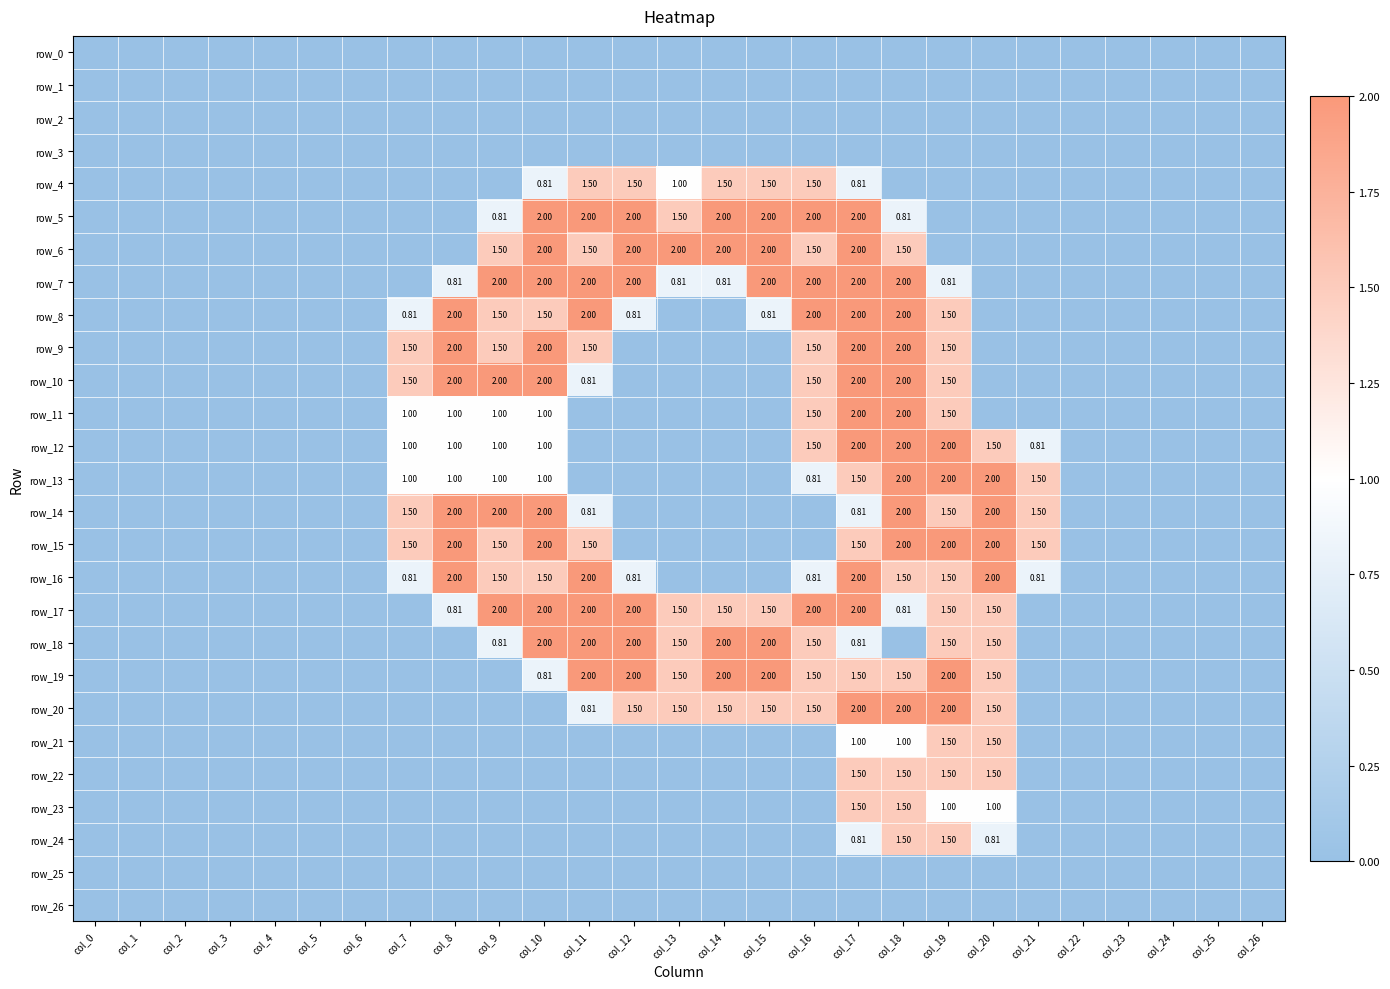

At which category is the sum across all series the highest?

col_17